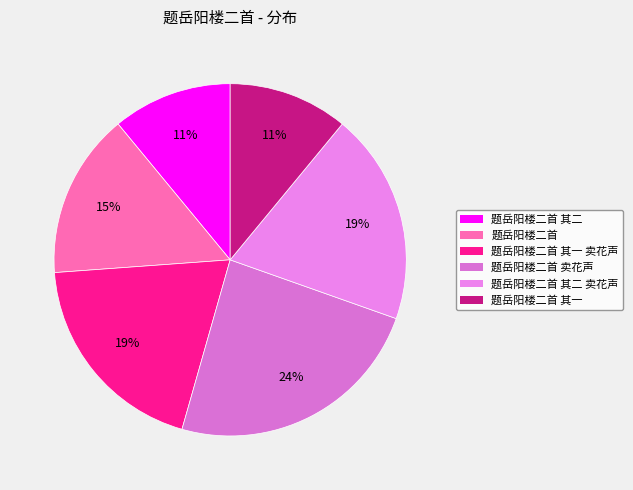

What percentage do 题岳阳楼二首 其一 卖花声 and 题岳阳楼二首 卖花声 together represent?

43.4%